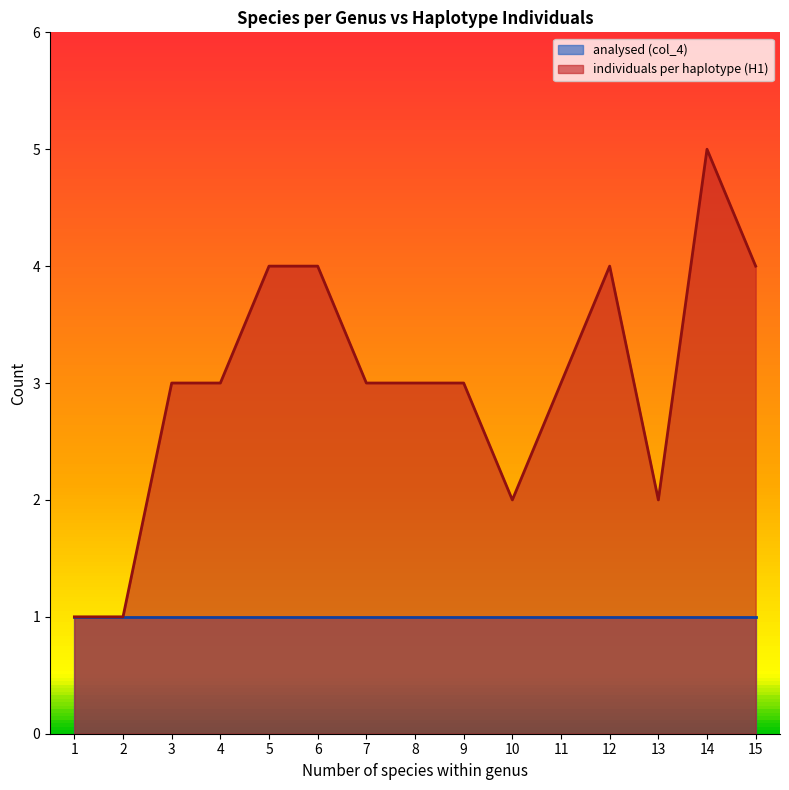

The value of individuals per haplotype (H1) at 7 is 1. True or false?

False